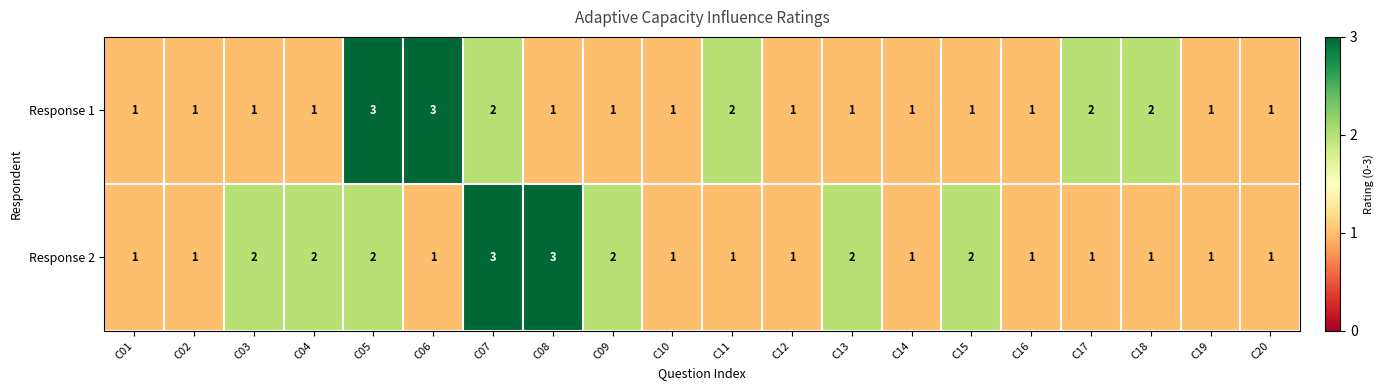

Which series changed the most between C08 and C15?

Response 2